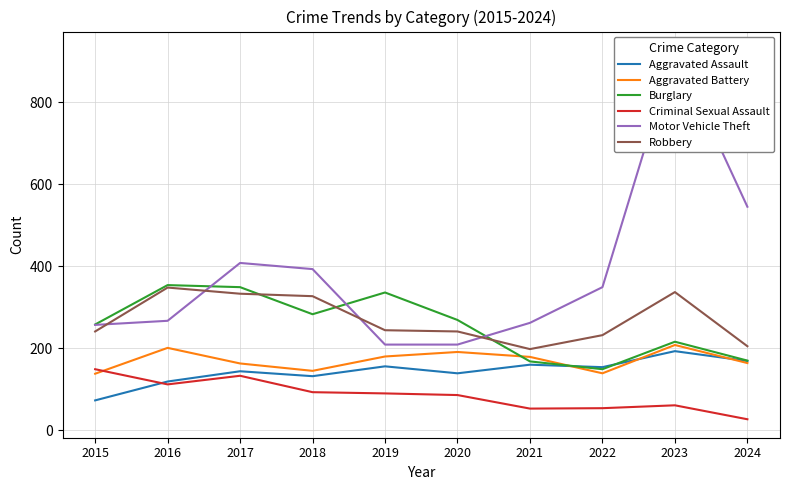

Is it true that Burglary equals 170 at 2024?

True